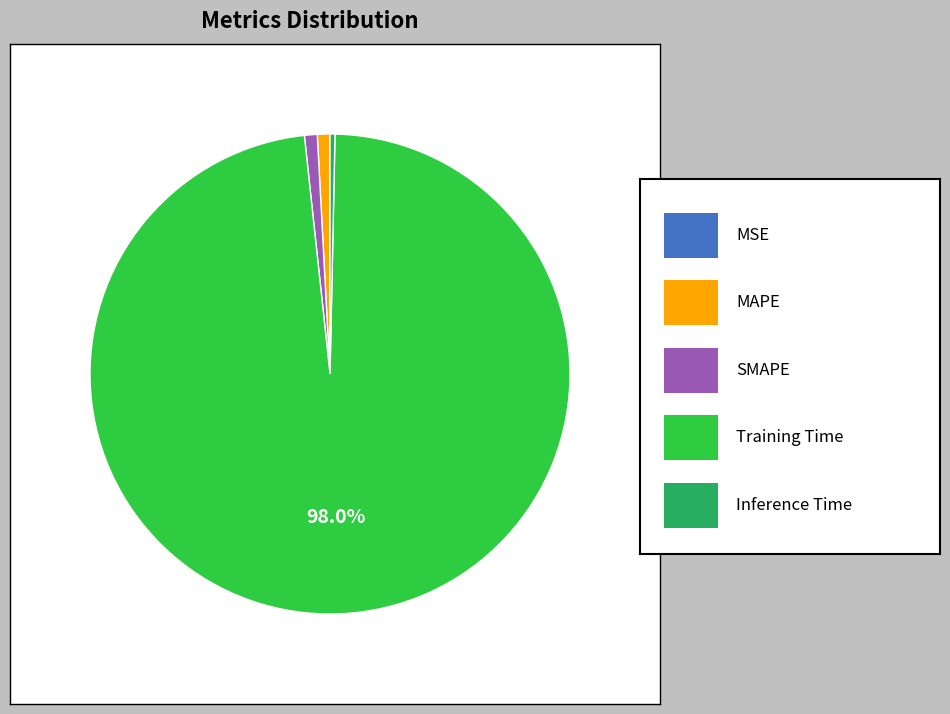

Is there a majority slice in this chart?

Yes